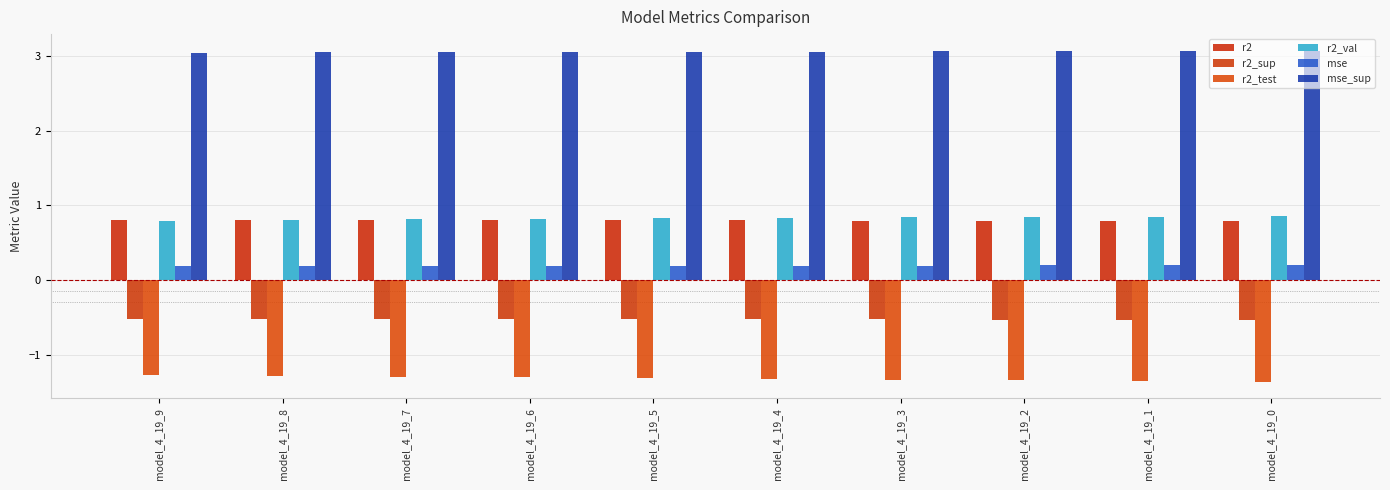

At which label is r2_test closest to -1?

model_4_19_9